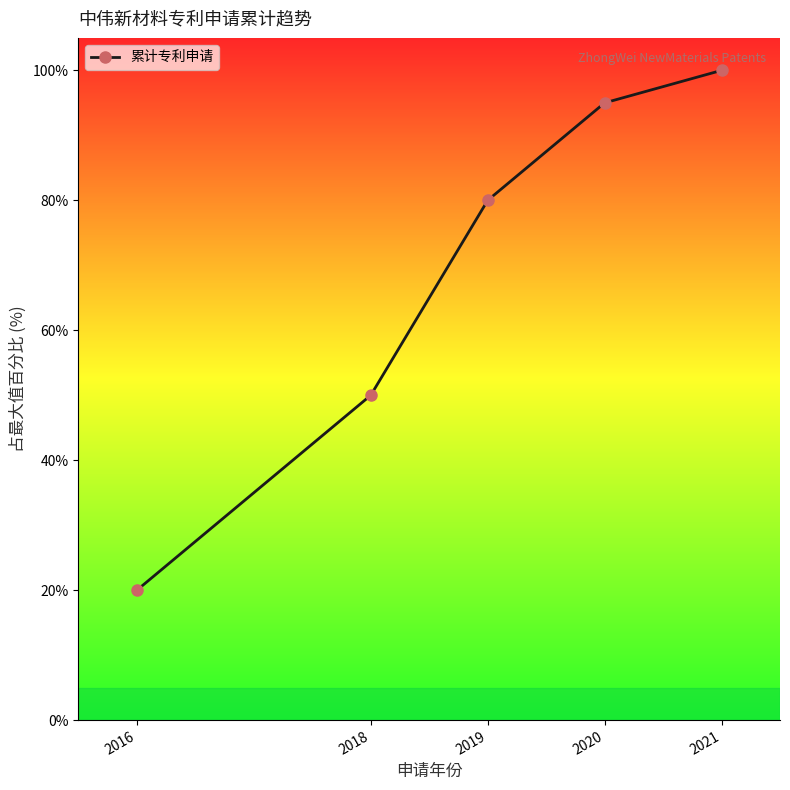

Which label corresponds to the largest value in the chart?

2021